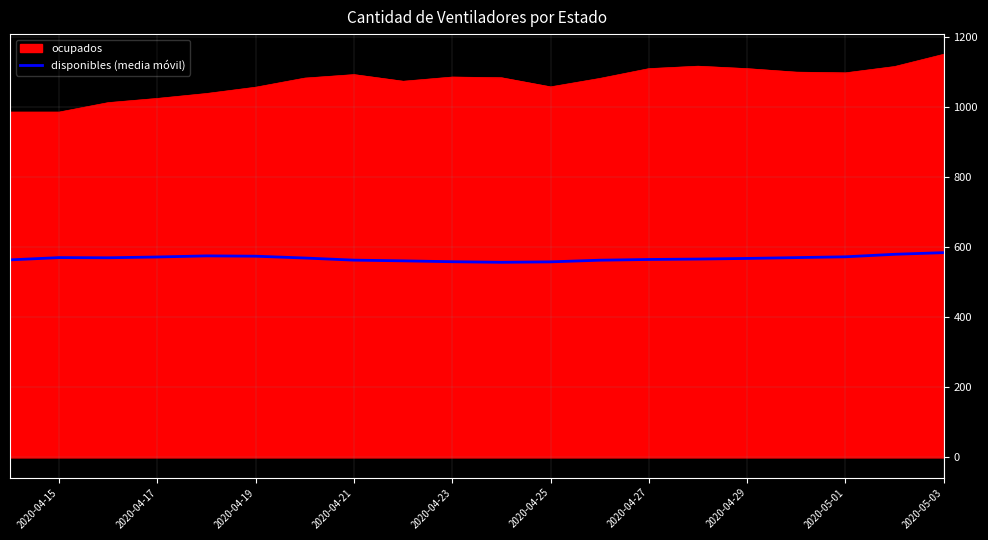

Does the chart display data point markers on the line(s)?

No